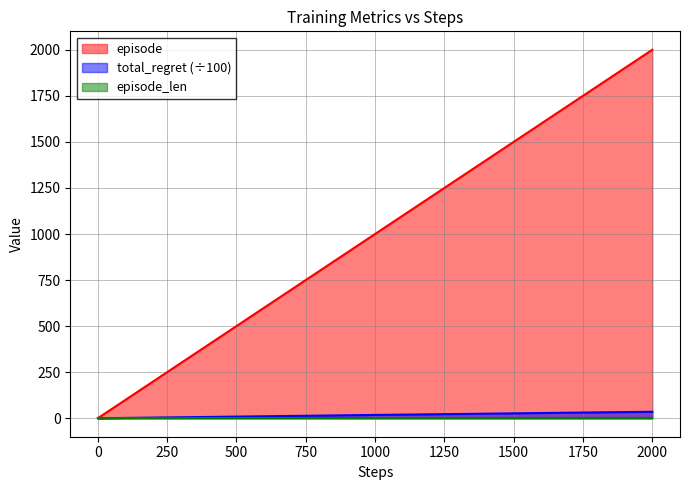

True or false: total_regret (÷100) has a value of 35.5 at 2000.

True